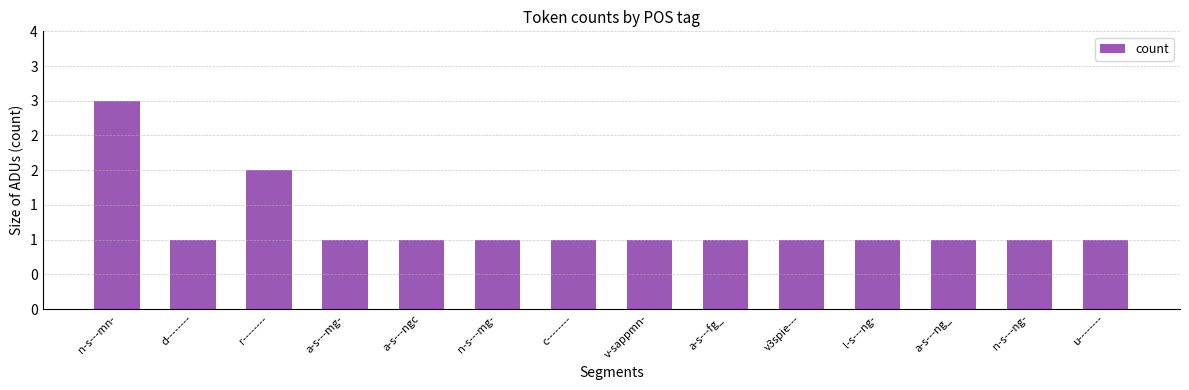

What value does the data have at a-s---mg-?

1